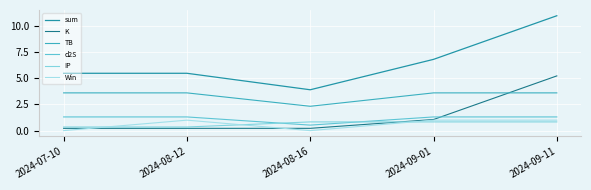

How many distinct data groups are displayed?

6